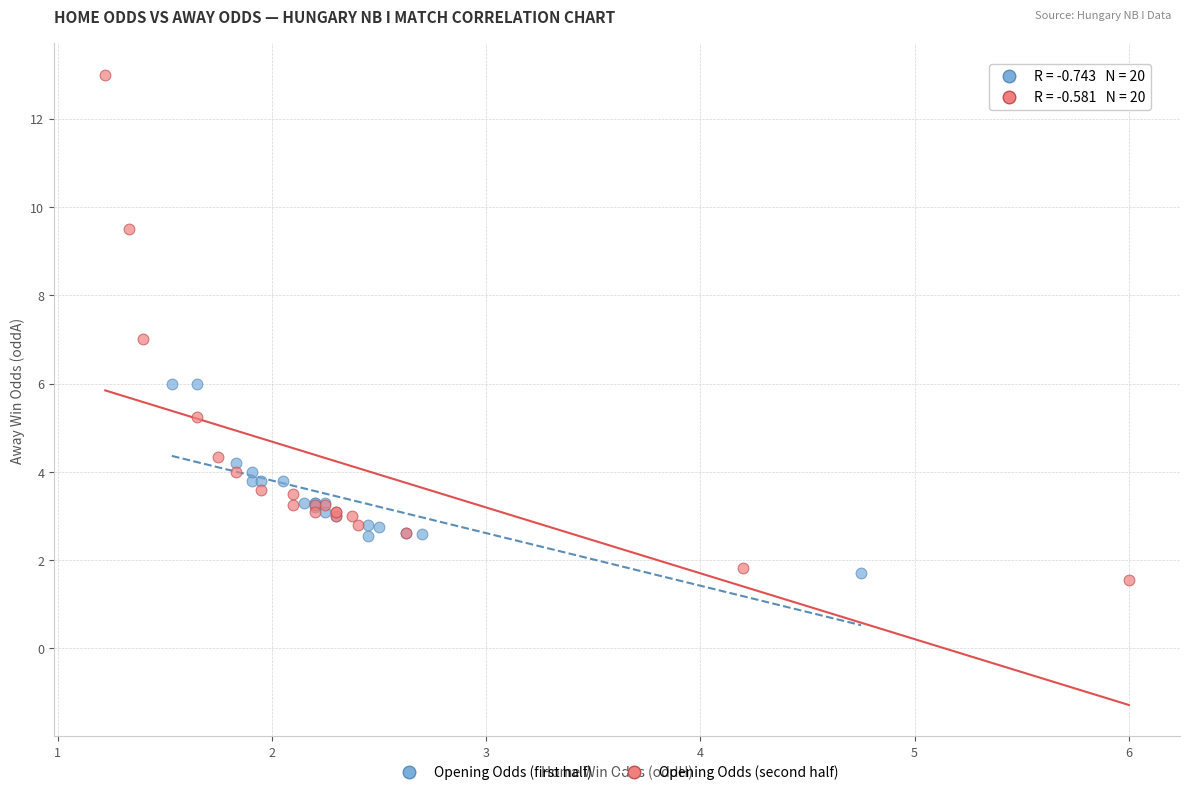

Which series has the widest spread of Y values?

Opening Odds (second half)